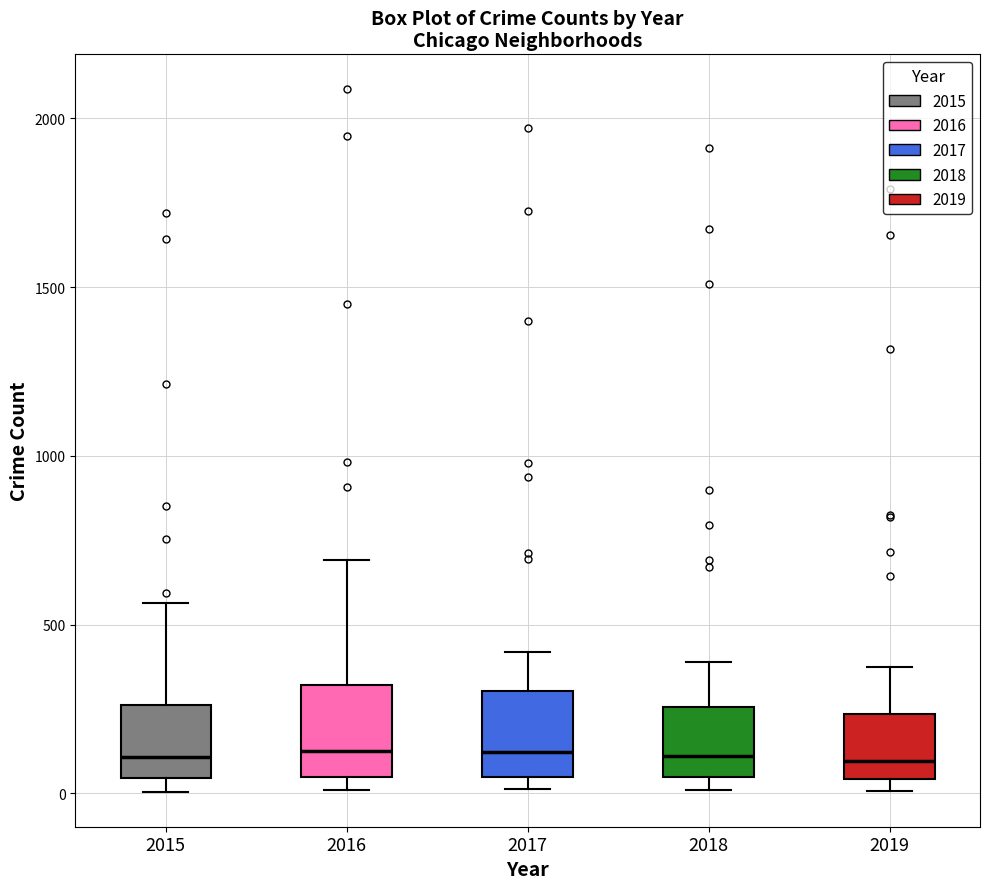

Where is the upper edge of the box at x = 2017 on the y-axis? The values are not printed on the chart, so give them approximately, as read against the axis.

300